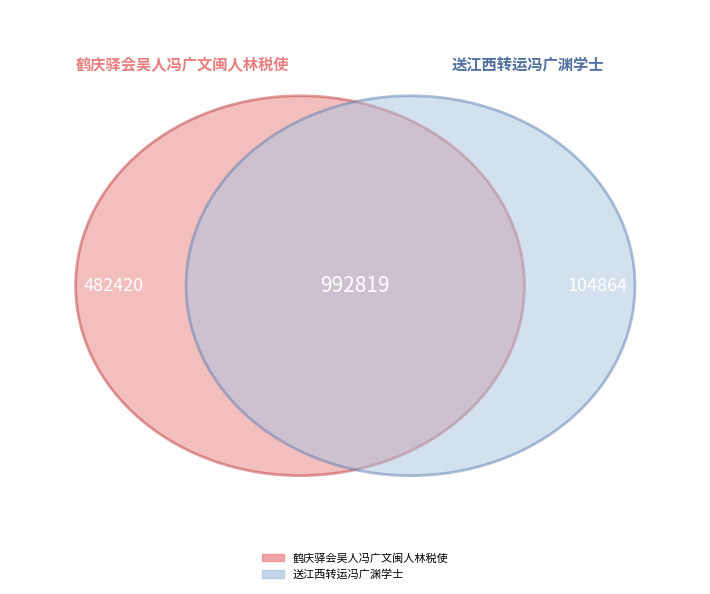

What is the smallest slice in the pie chart?

送江西转运冯广渊学士